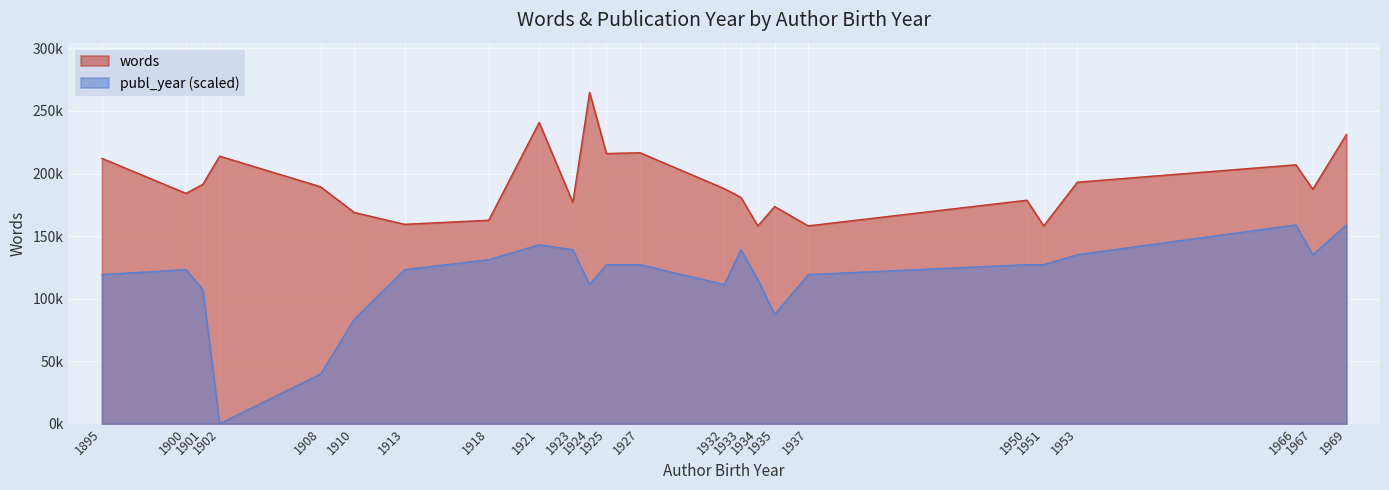

What is the sum of all values?

4611286